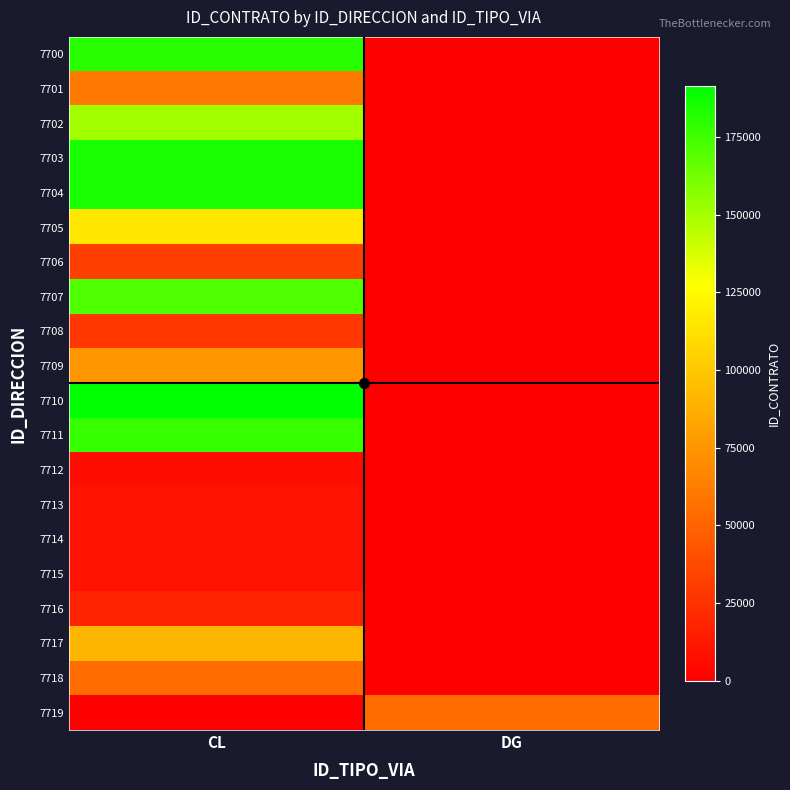

Which category has the highest value across all series?

CL